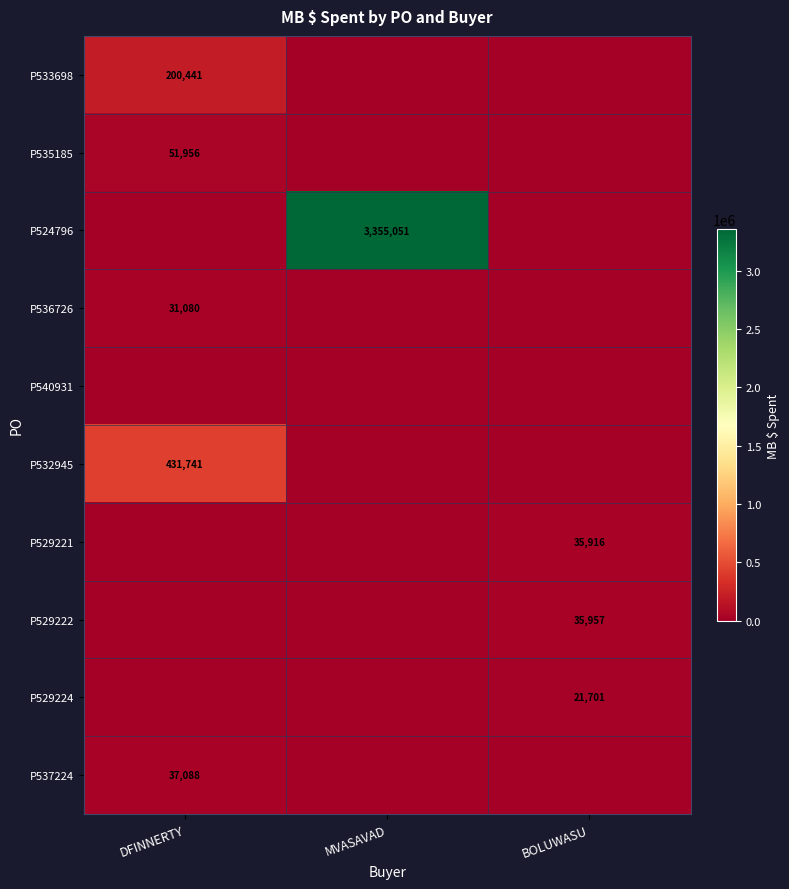

What is the spread (max minus min) of values at DFINNERTY?

431741.1